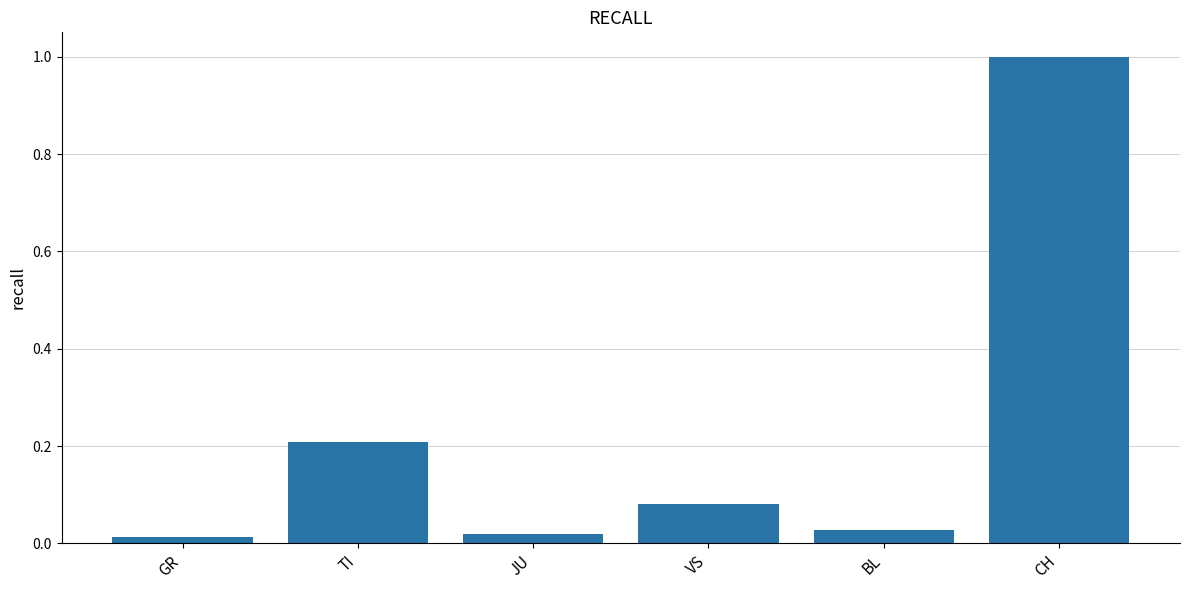

Which label corresponds to the largest value in the chart?

CH